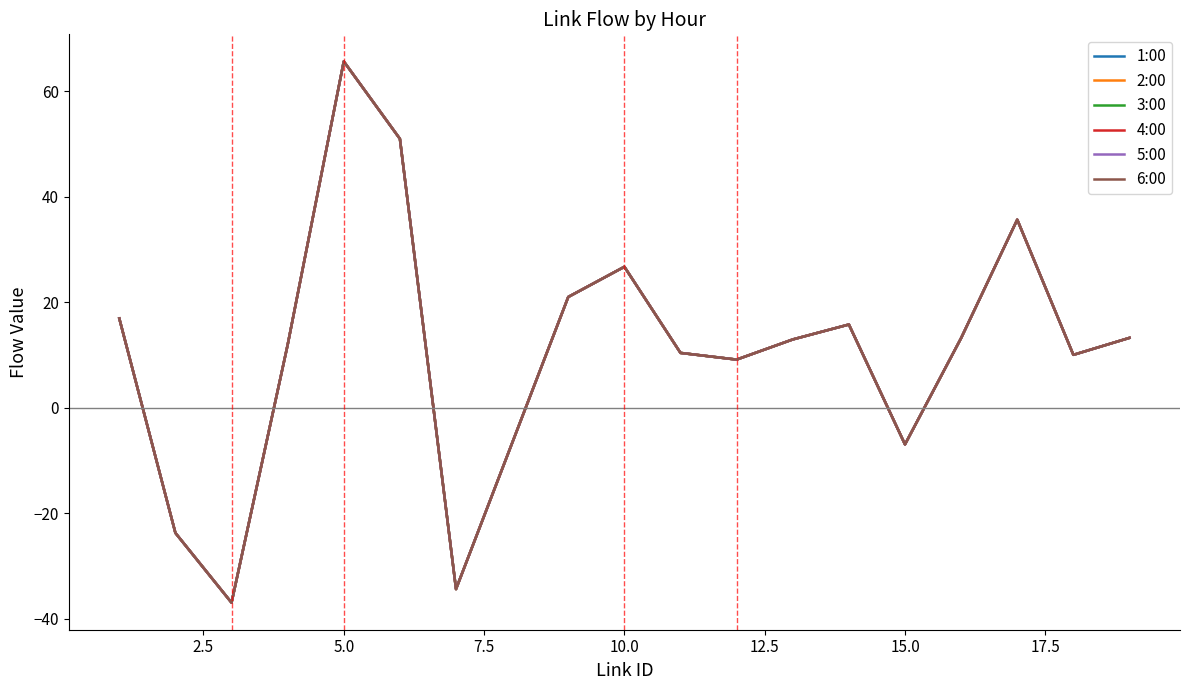

Does the chart display data point markers on the line(s)?

No